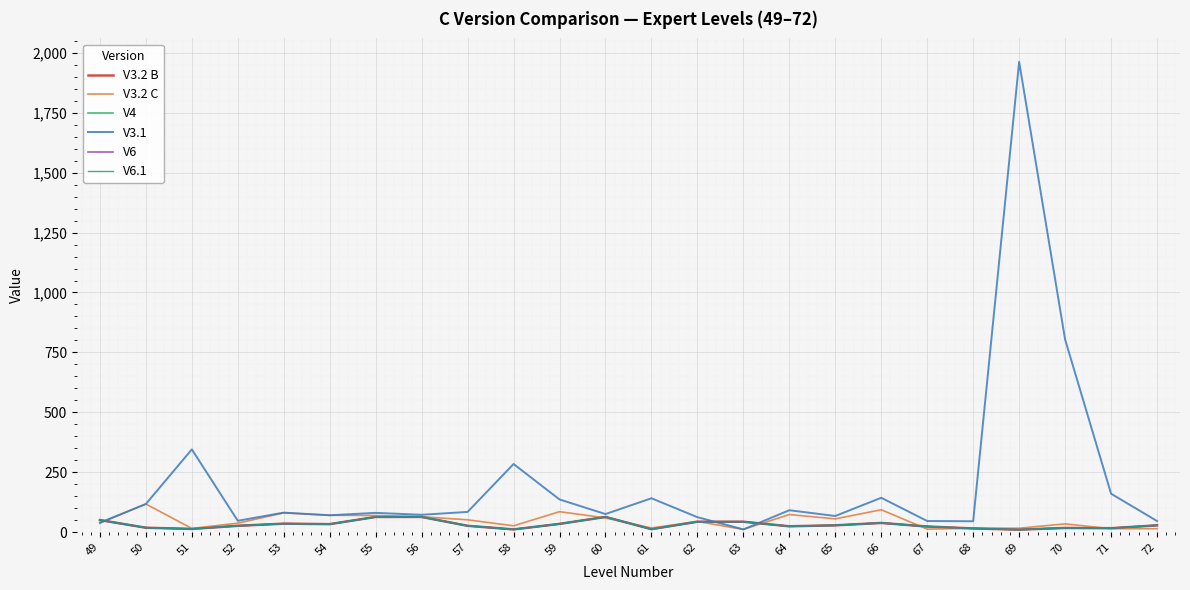

Is this an area chart (filled region under the line)?

No